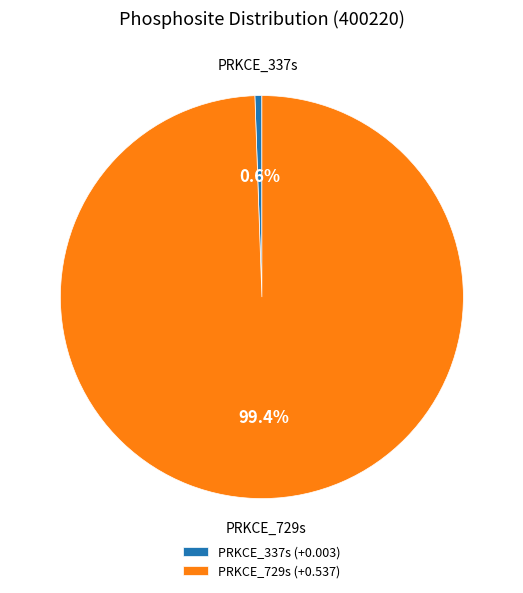

Which slice represents more than half of the pie?

PRKCE_729s